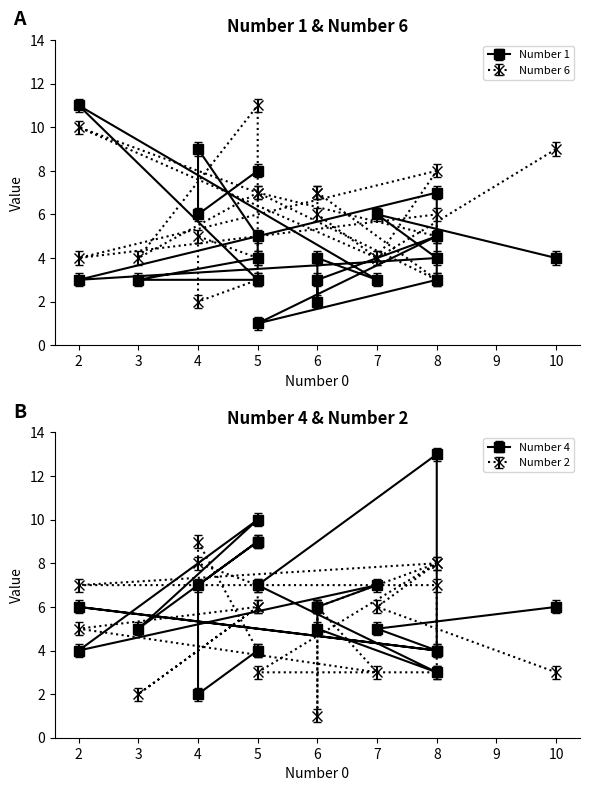

True or false: Number 4 and Number 1 cross at least once.

True